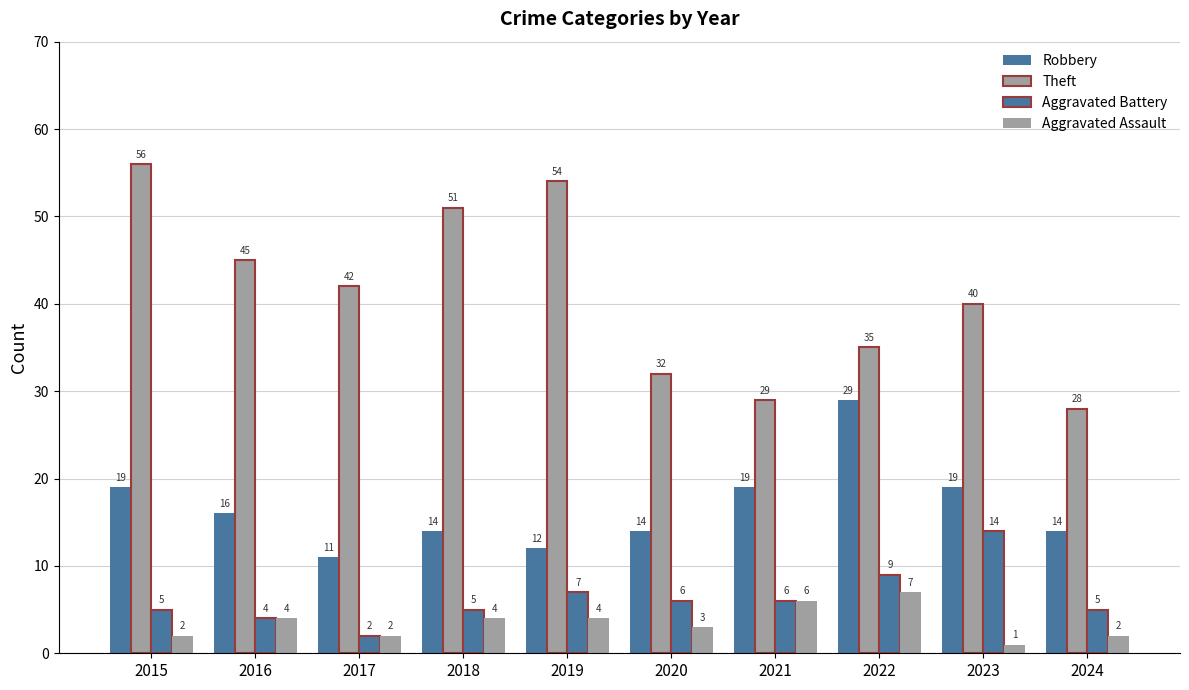

Is it true that Aggravated Assault equals 3 at 2017?

False